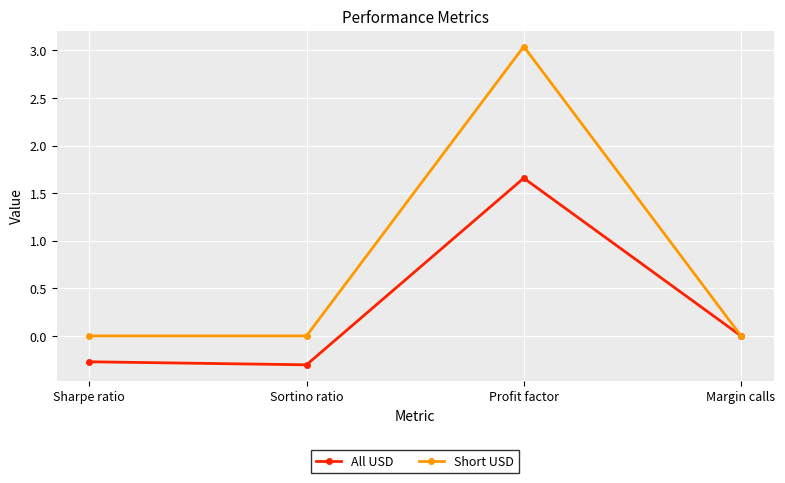

What is the sum of the All USD values at Profit factor and Sharpe ratio?

1.4